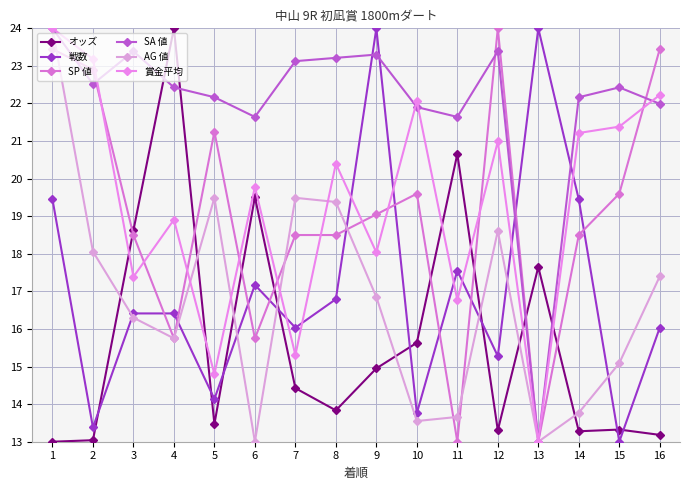

Reading left to right, list all the values displayed in this chart.

オッズ: 13.0	13.0	18.6	24.0	13.5	19.5	14.4	13.8	15.0	15.6	20.7	13.3	17.7	13.3	13.3	13.2
戦数: 19.4	13.4	16.4	16.4	14.1	17.2	16.0	16.8	24.0	13.8	17.6	15.3	24.0	19.4	13.0	16.0
SP 値: 23.4	22.9	18.5	15.8	21.2	15.8	18.5	18.5	19.1	19.6	13.0	24.0	13.0	18.5	19.6	23.4
SA 値: 24.0	22.5	23.4	22.4	22.2	21.6	23.1	23.2	23.3	21.9	21.6	23.4	13.0	22.2	22.4	22.0
AG 値: 24.0	18.1	16.3	15.8	19.5	13.0	19.5	19.4	16.9	13.6	13.7	18.6	13.0	13.8	15.1	17.4
賞金平均: 24.0	23.2	17.4	18.9	14.8	19.8	15.3	20.4	18.0	22.1	16.8	21.0	13.0	21.2	21.4	22.2